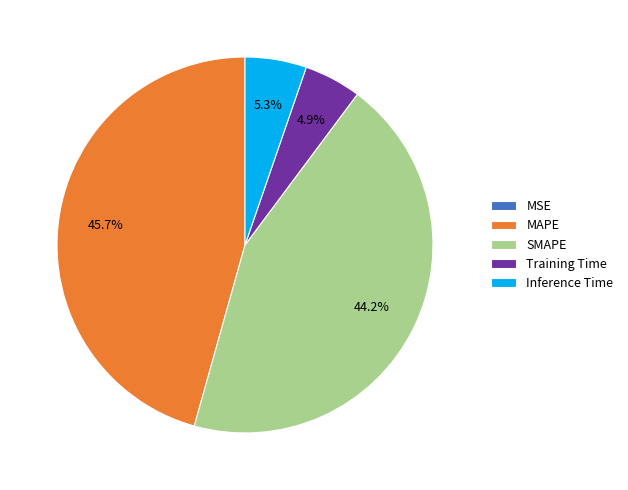

What is the largest slice in the pie chart?

MAPE